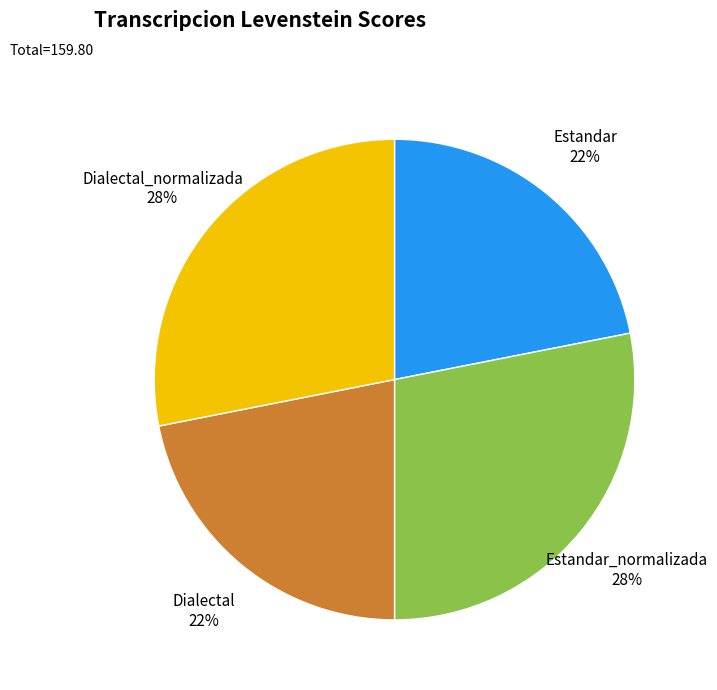

To the nearest percent, what is the difference between the largest and smallest slice percentages?

6%